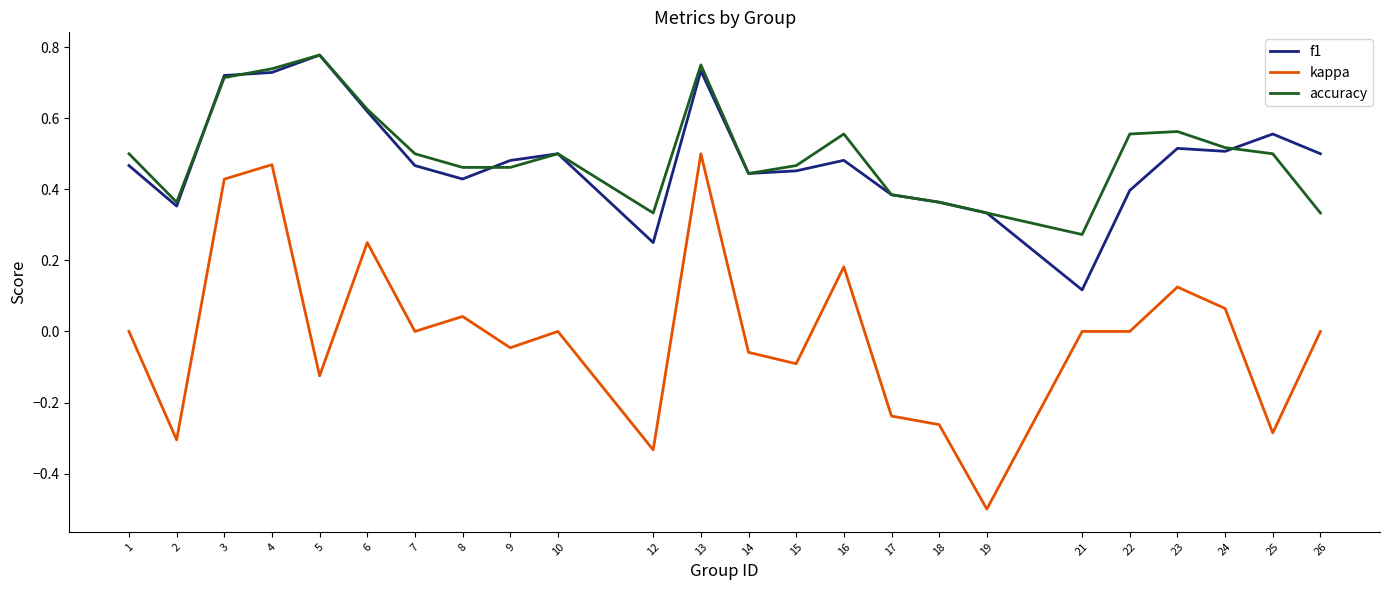

Which series has the largest range (max minus min)?

kappa